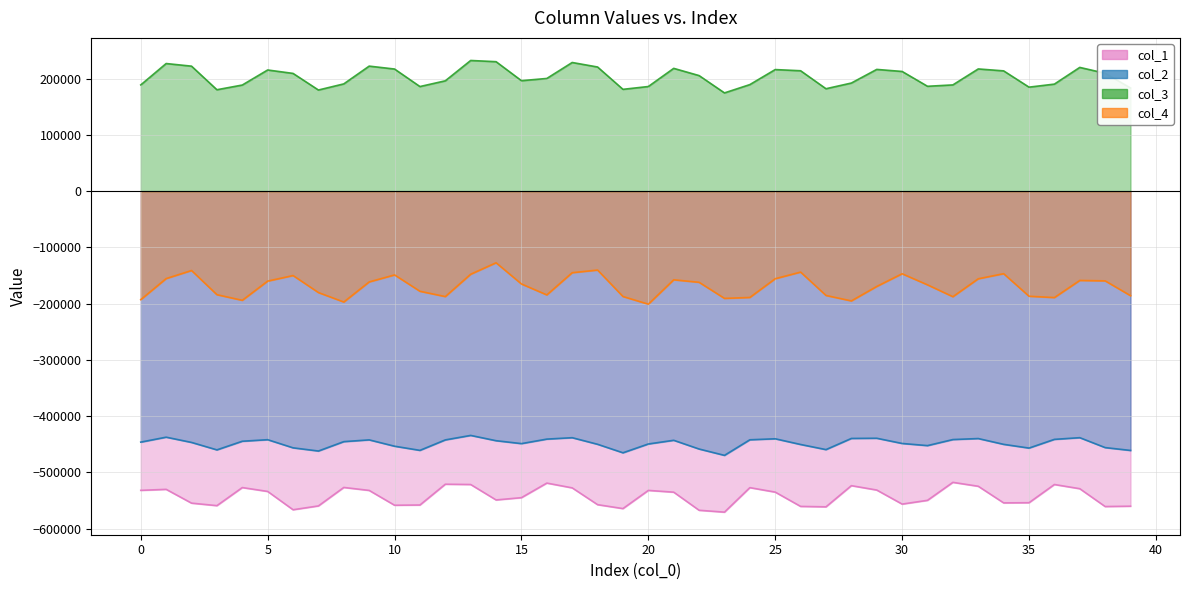

At which label does col_4 reach its peak?

14